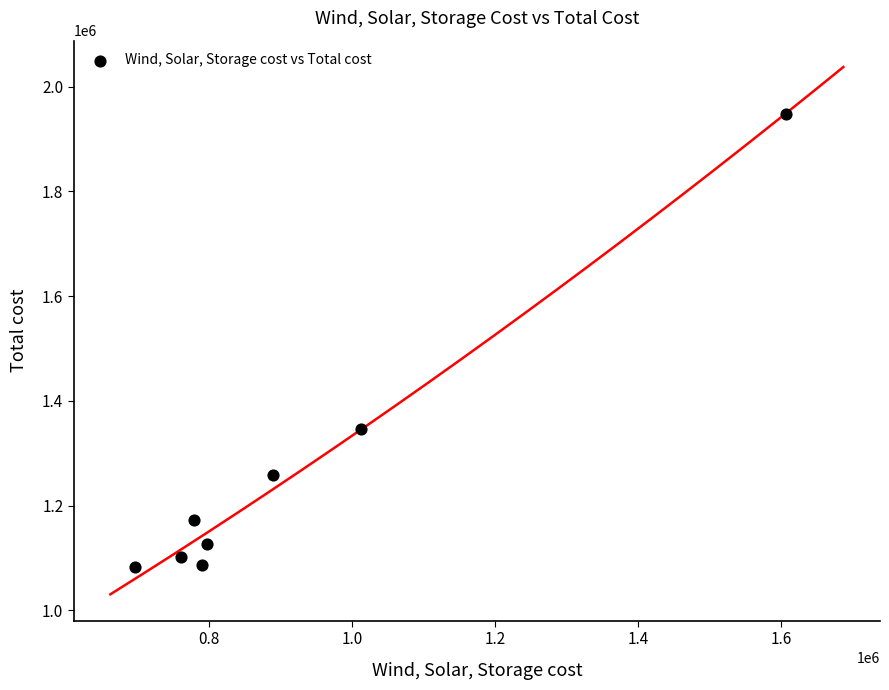

What is the range of X values (max minus min)?

910555.7